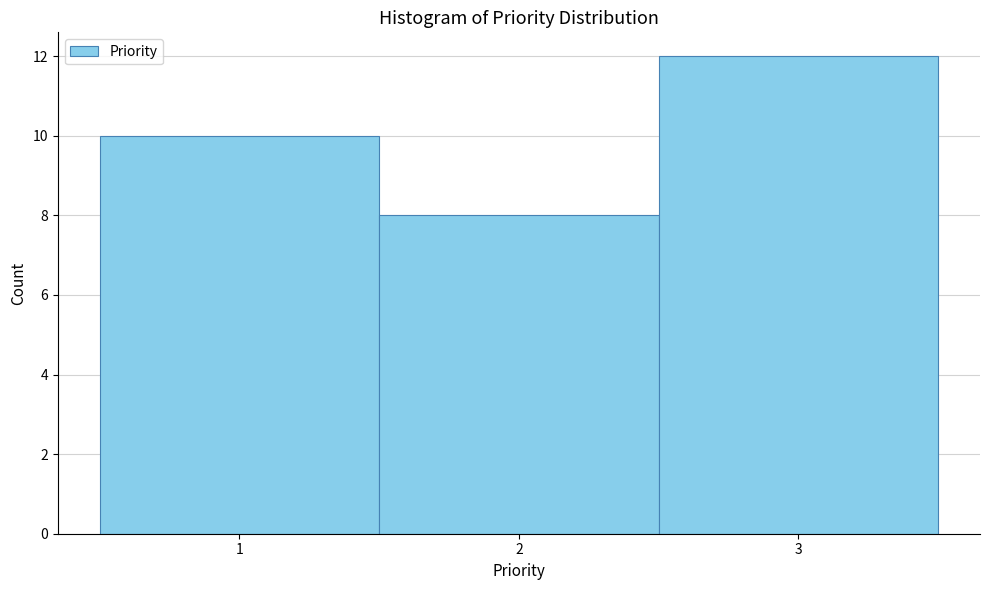

Over which range of the x-axis is the bar tallest?

2.5 to 3.5